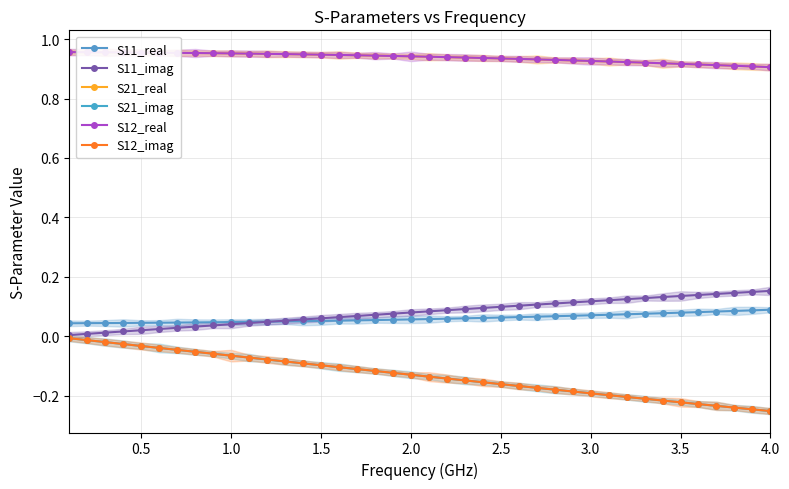

True or false: S11_real has a value of 0.1 at 30.

False